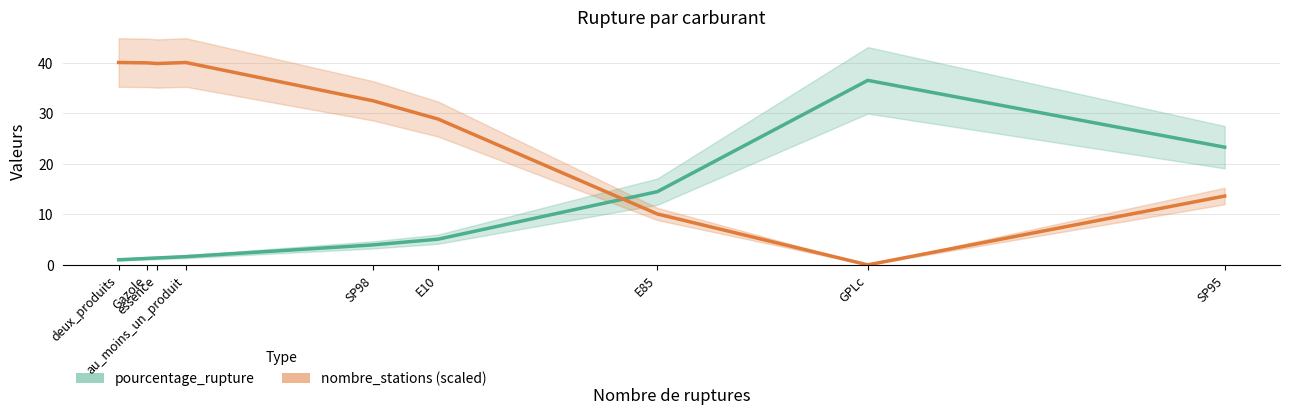

Reading left to right, what are all the values shown in this chart?

pourcentage_rupture: 1.0	1.3	1.4	1.6	4.0	5.1	14.5	36.5	23.3
nombre_stations (scaled): 40.0	39.9	39.8	40.0	32.4	28.8	10.1	0.0	13.6